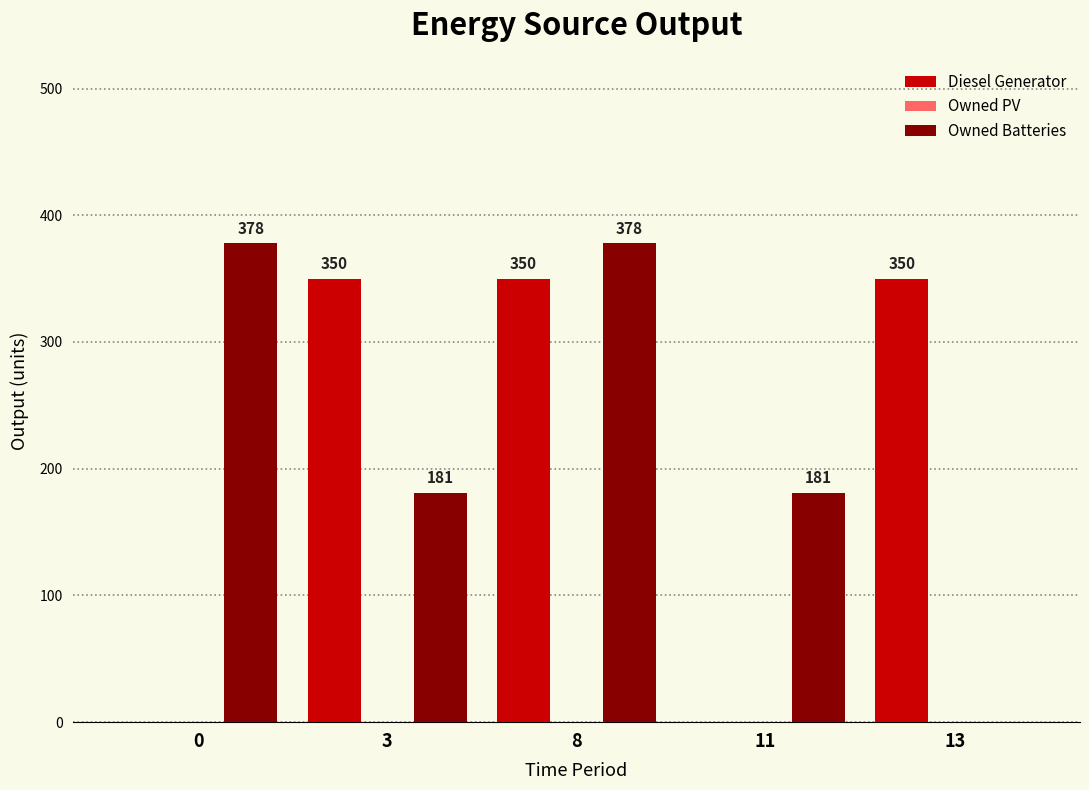

How many groups of bars are there?

5